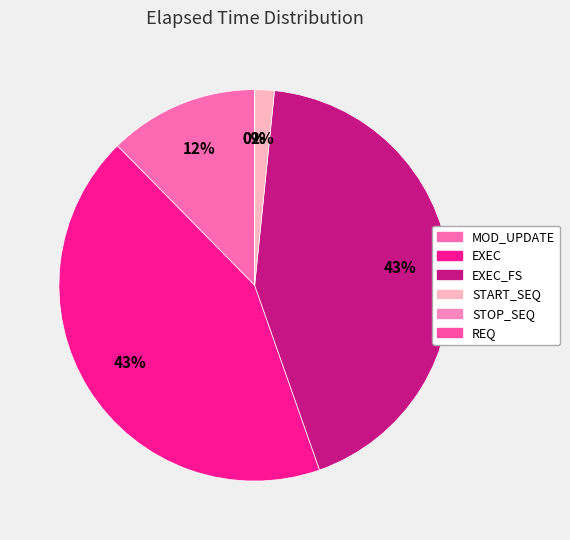

True or false: STOP_SEQ accounts for 7% of the total.

False